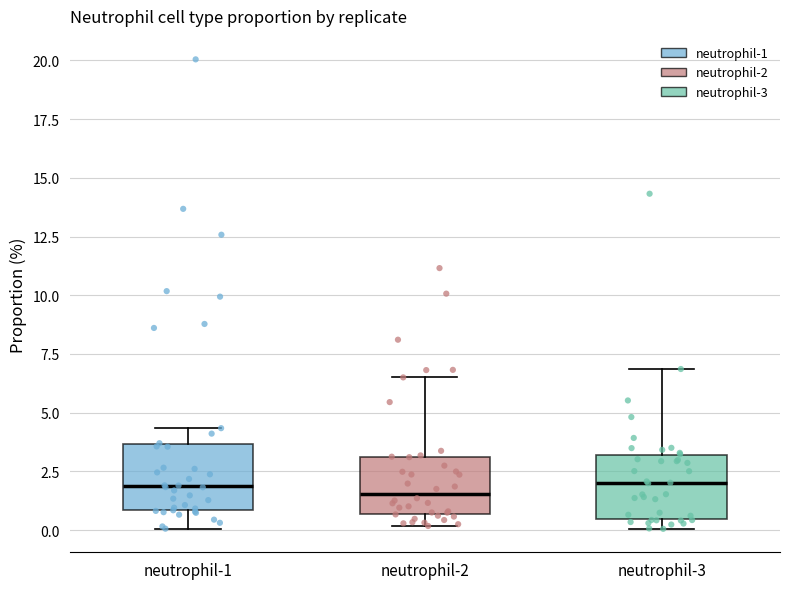

Where does the lower whisker of the box for neutrophil-1 end on the y-axis? The values are not printed on the chart, so give them approximately, as read against the axis.

0.0